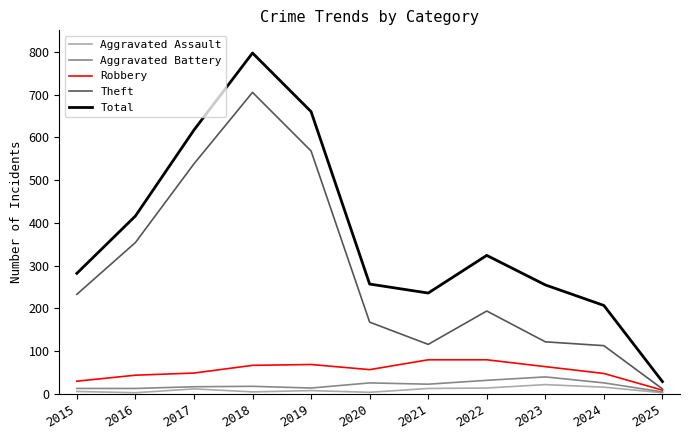

Which category has the lowest value in the Total series?

2025